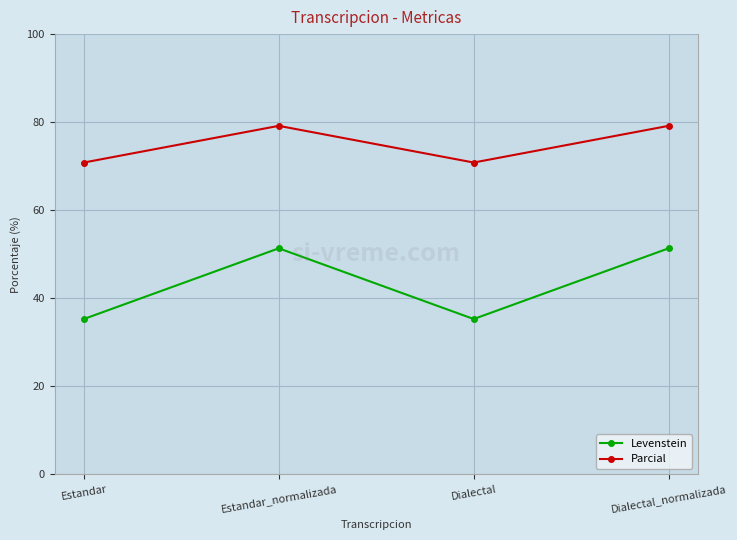

At which category does Parcial reach its first local peak?

Estandar_normalizada